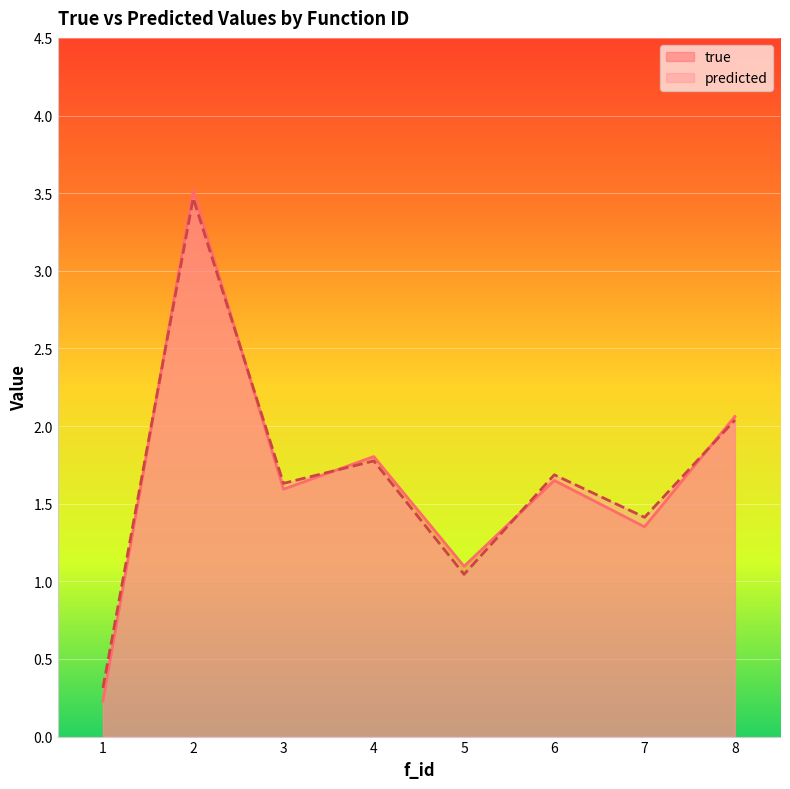

How many data points in predicted are above 1?

7